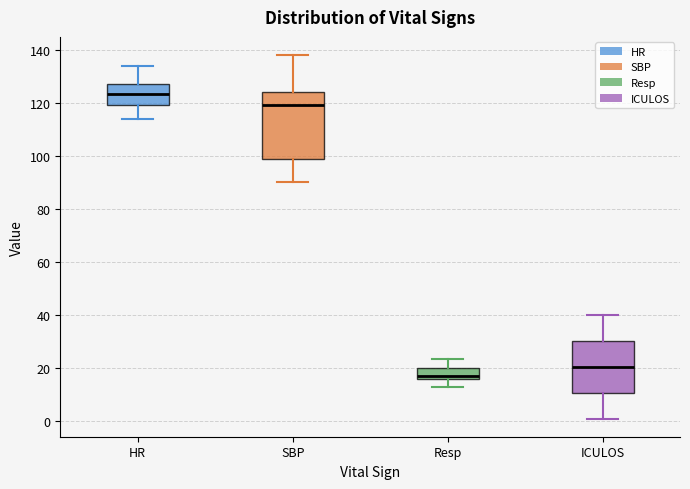

Comparing the boxes themselves (not the whiskers), which one is the tallest?

SBP